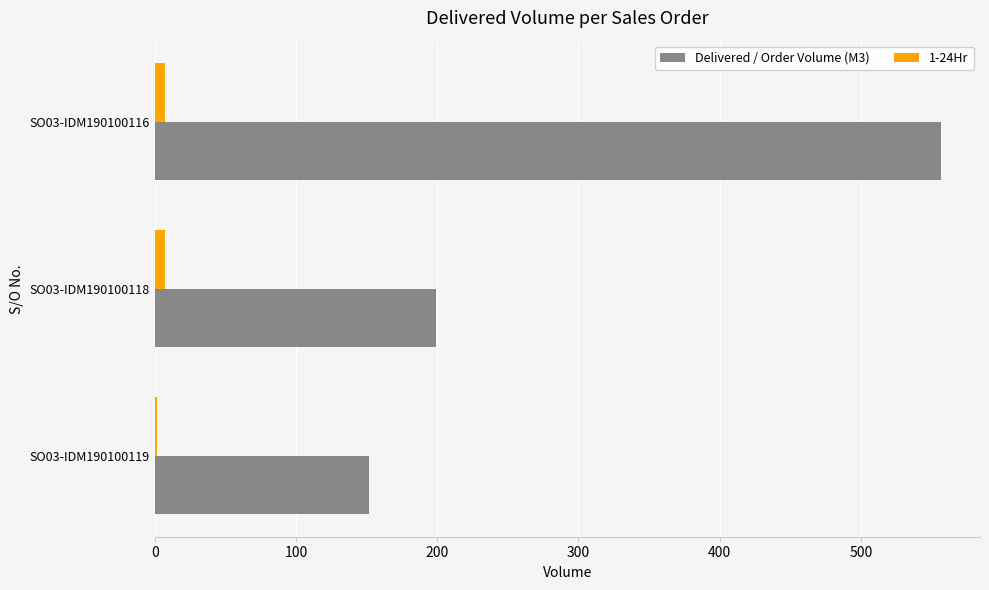

List the series in order of their overall mean, highest first.

Delivered / Order Volume (M3), 1-24Hr